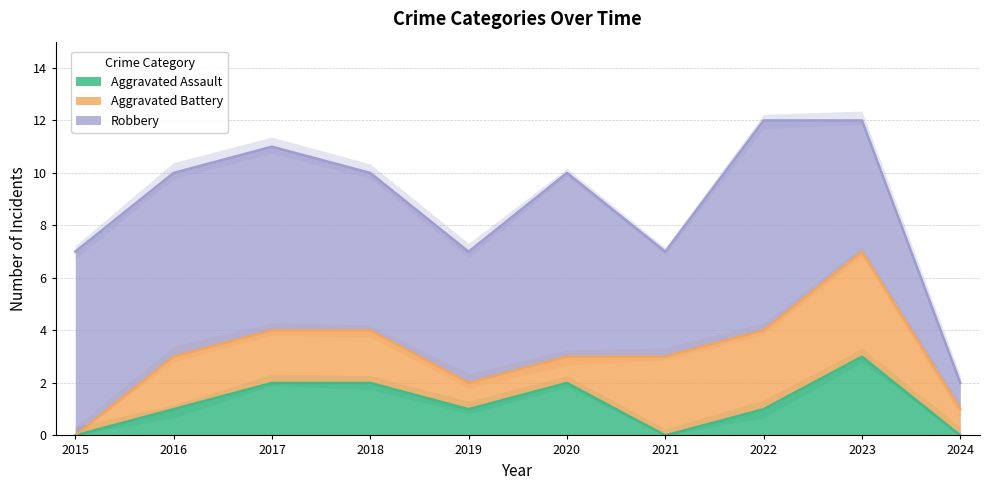

How many intersections are there between Aggravated Assault and Aggravated Battery?

1